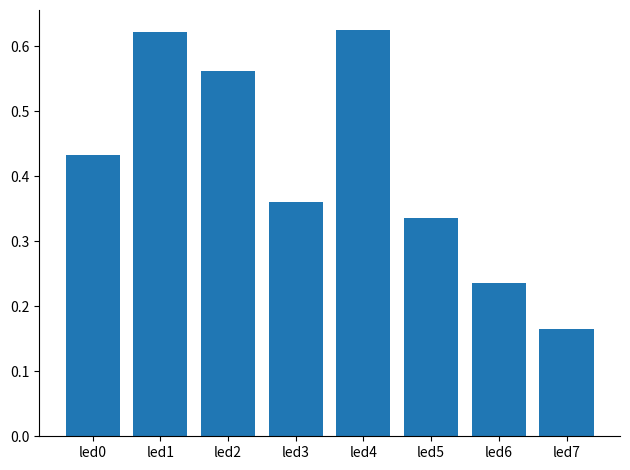

Which label corresponds to the smallest value in the chart?

led7